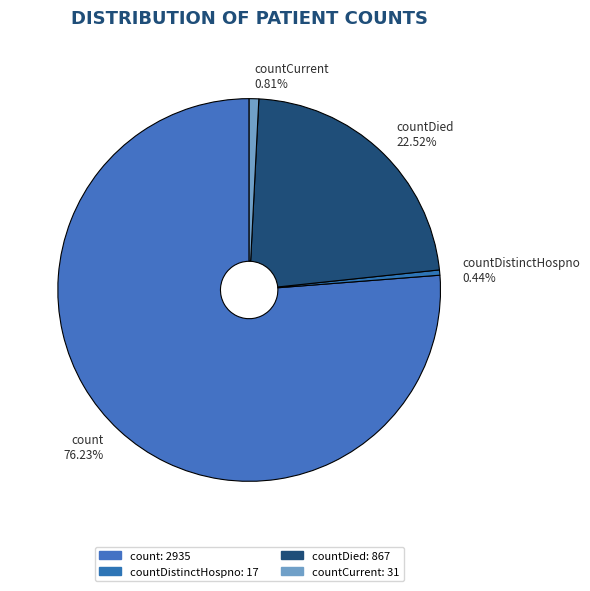

What is the majority slice?

count